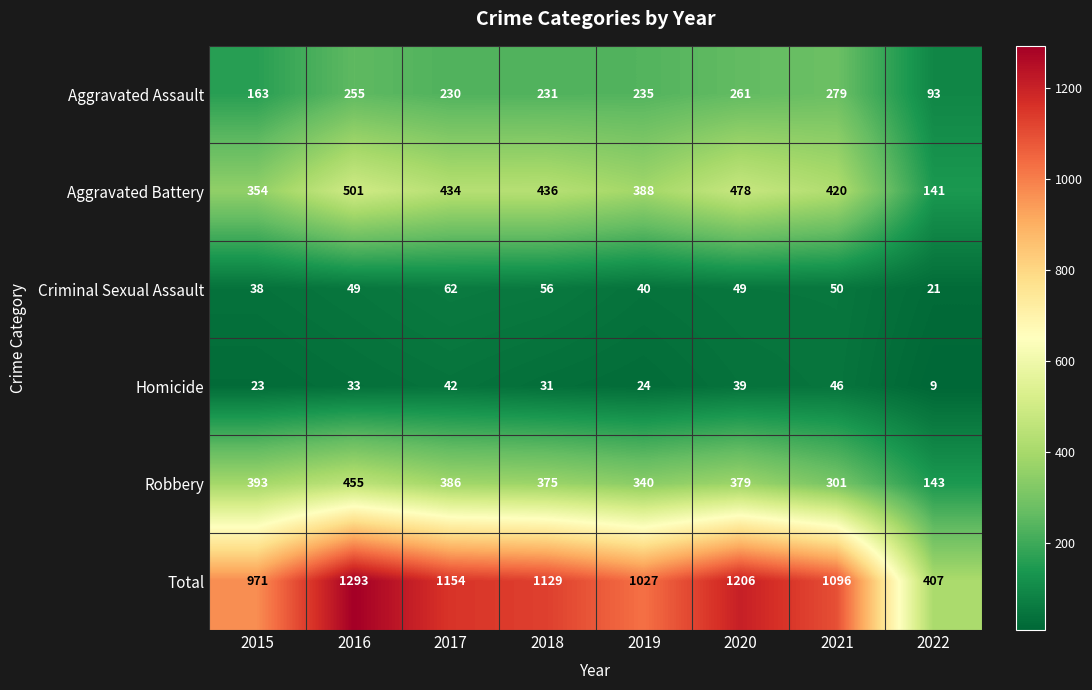

What value does the Aggravated Battery series have at 2016, to the nearest 10?

500